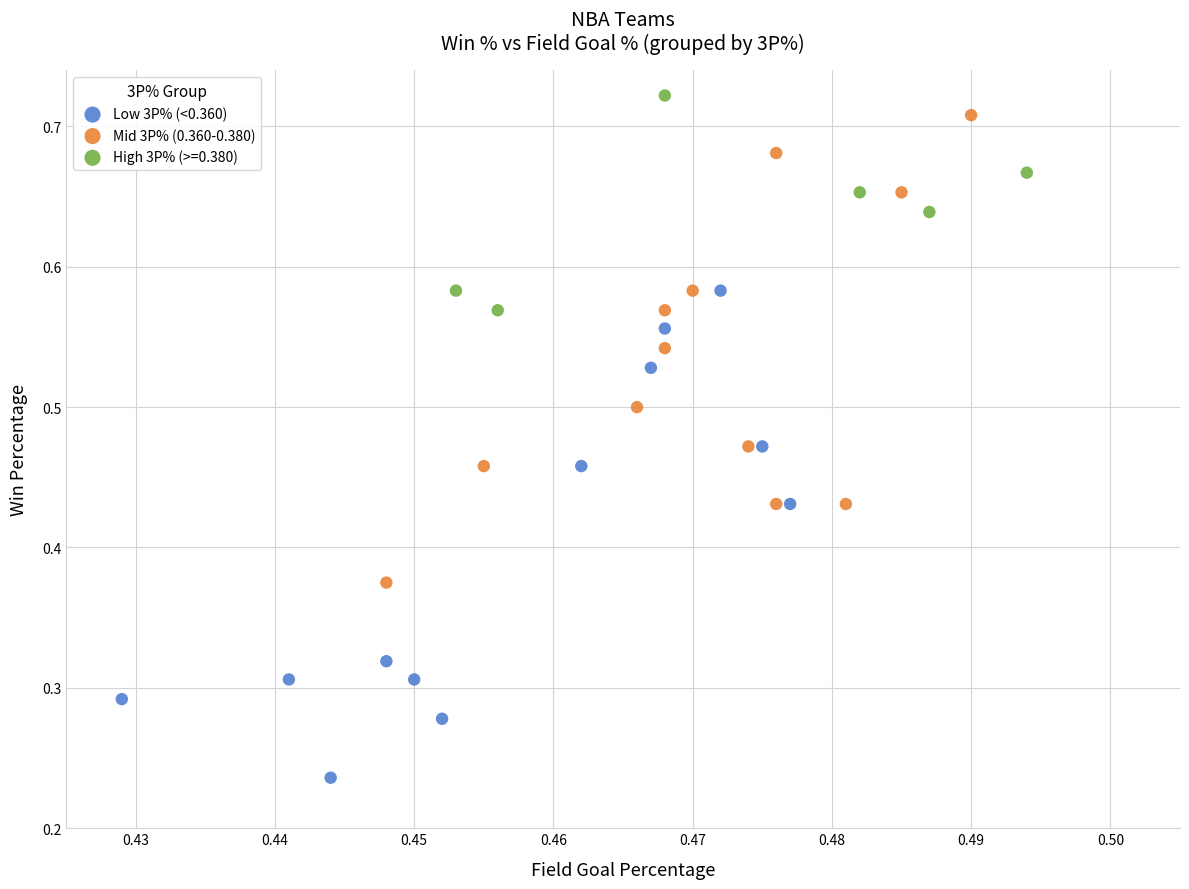

Which series contains the highest Y value?

High 3P% (>=0.380)